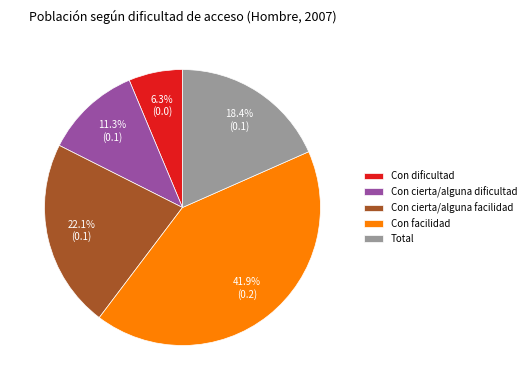

Rank the categories by value from lowest to highest.

Con dificultad, Con cierta/alguna dificultad, Total, Con cierta/alguna facilidad, Con facilidad